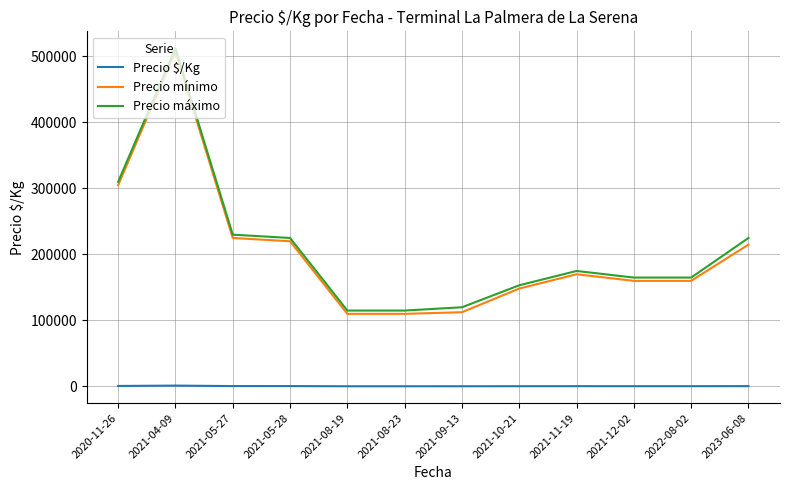

The Precio máximo series shows 274874.5 at 2022-08-02. True or false?

False